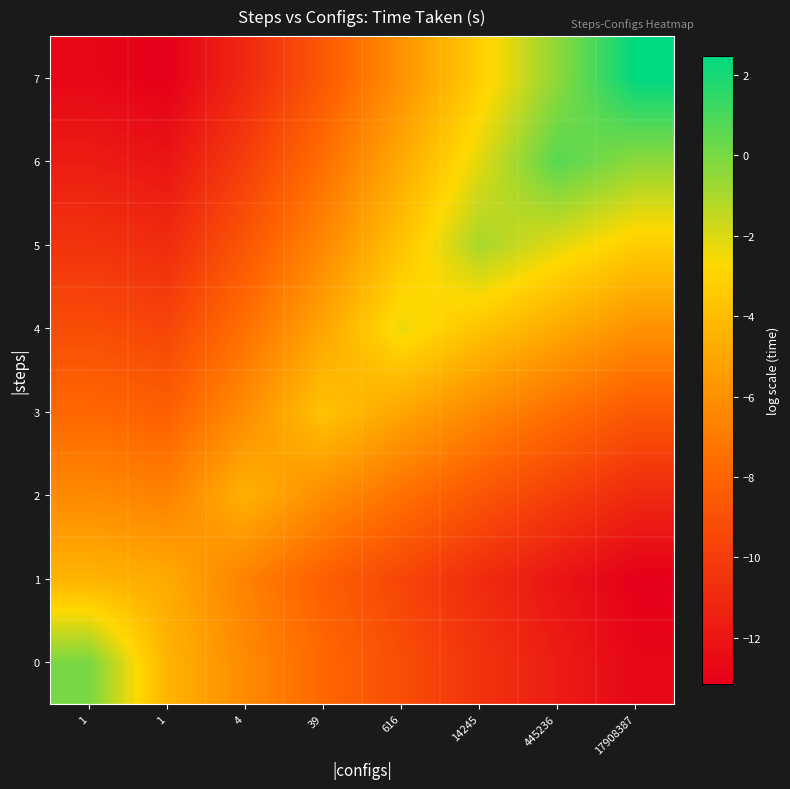

At 17908387, list the series in order from largest to smallest.

7, 6, 5, 4, 3, 2, 0, 1